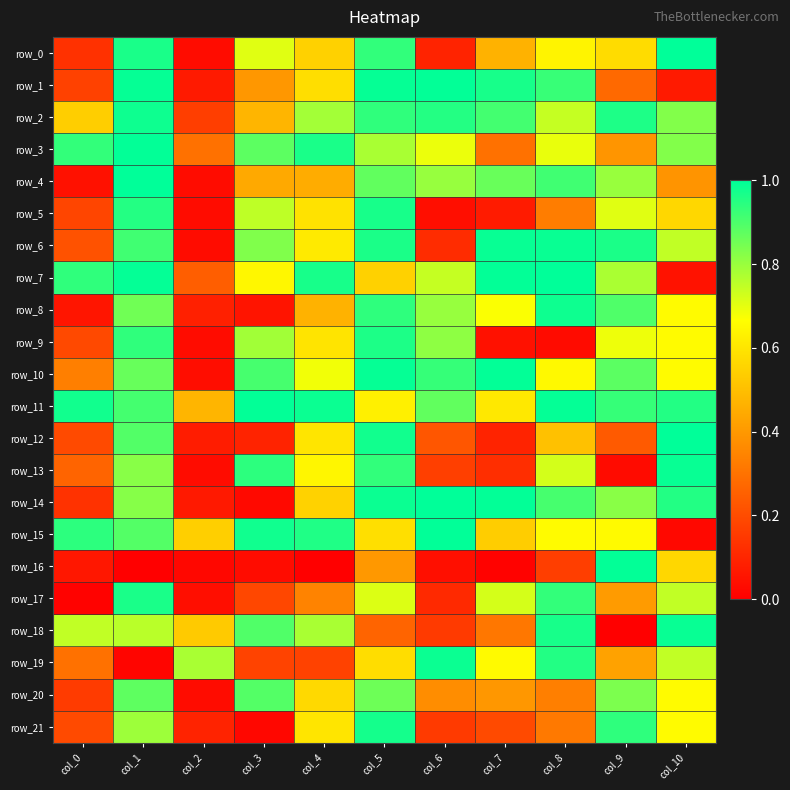

The row_4 series shows 0.9 at col_5. True or false?

True